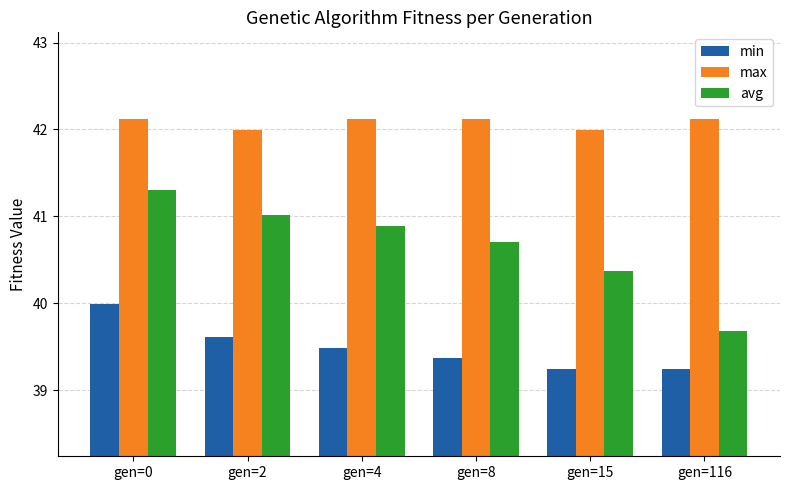

Rank the series by their maximum value, from highest to lowest.

max, avg, min